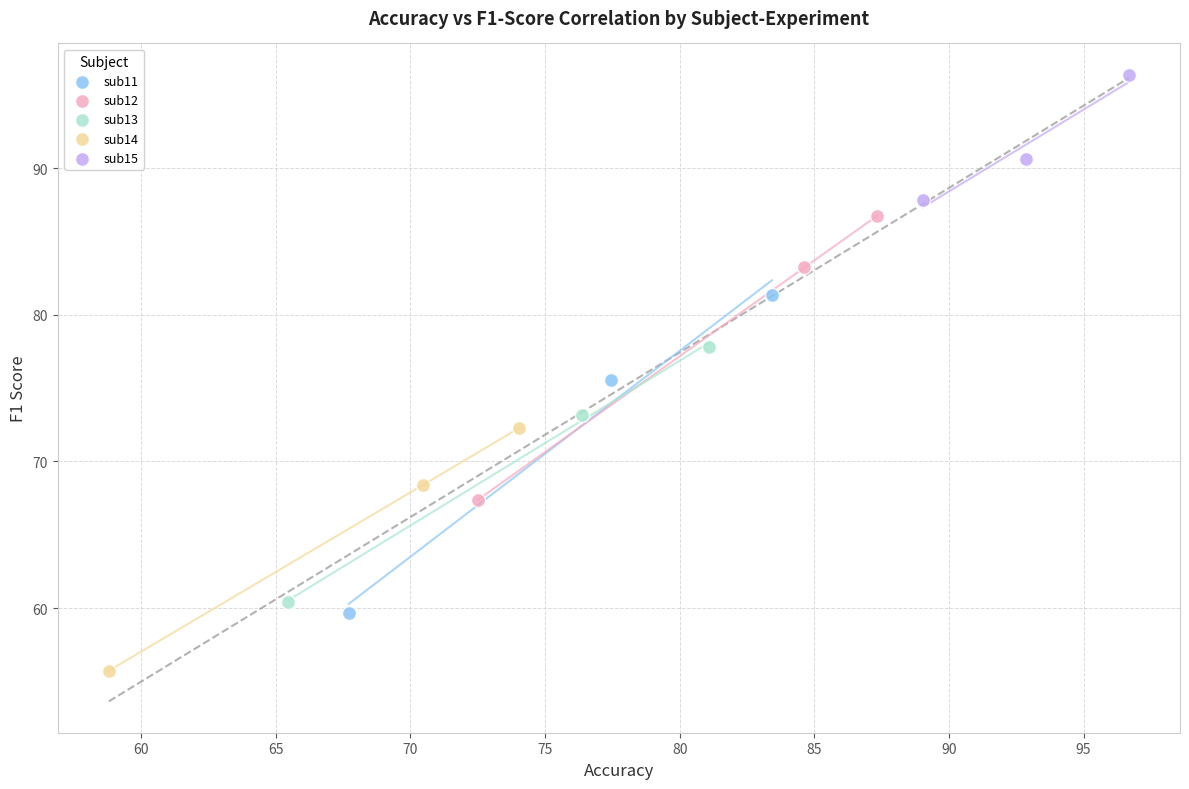

Which series contains the highest Y value?

sub15